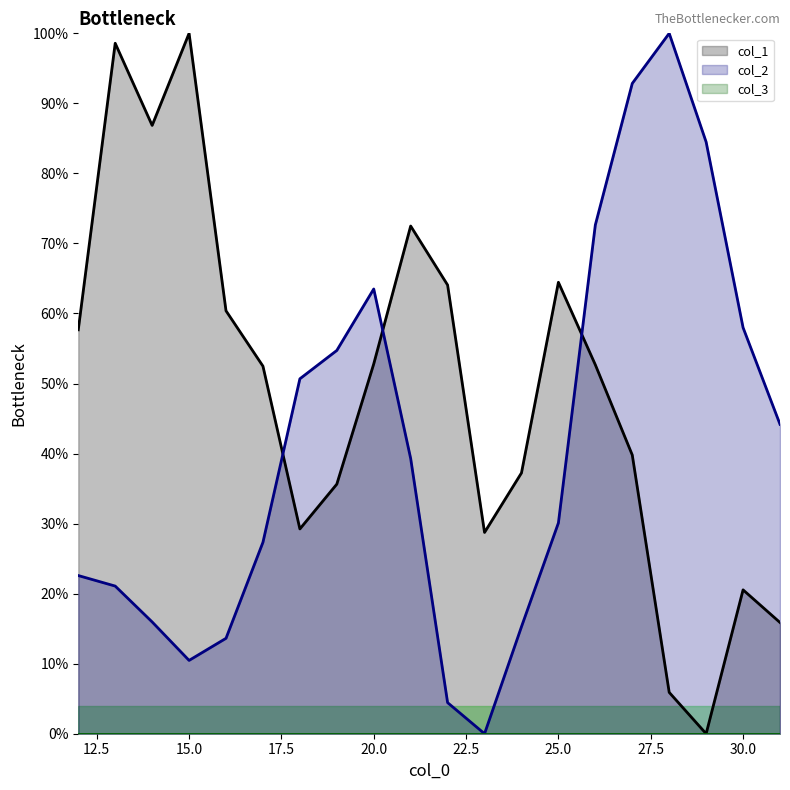

True or false: col_2 and col_1 intersect in this chart.

True